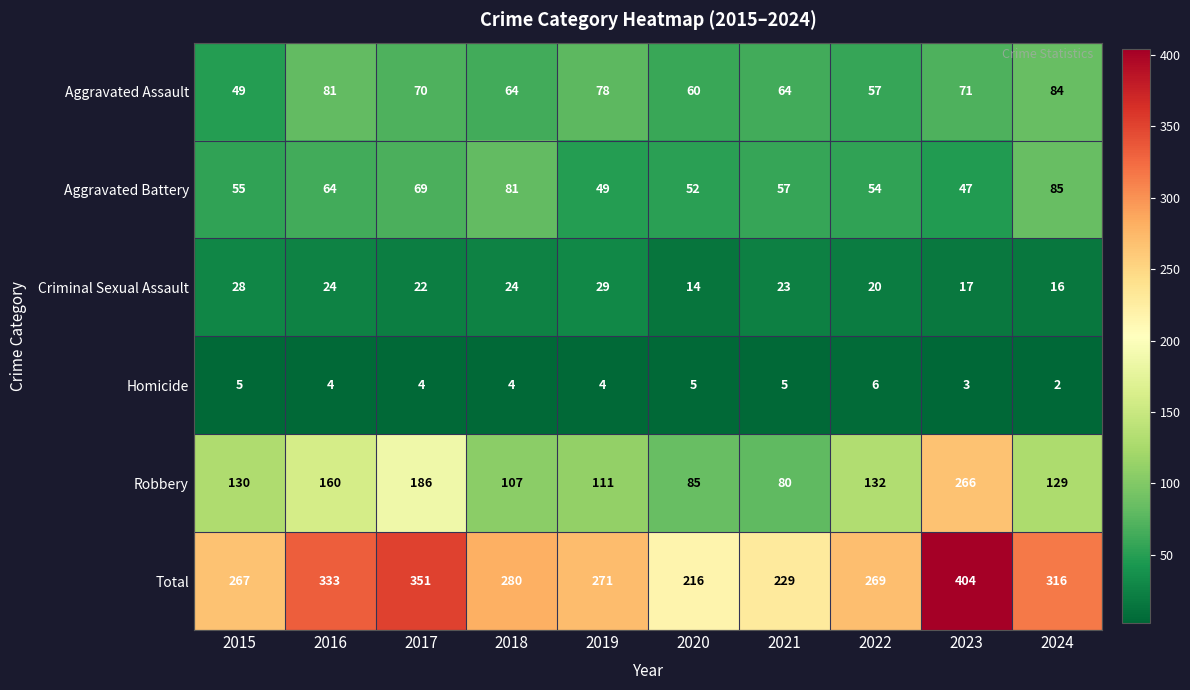

Count the number of data series in this chart.

6